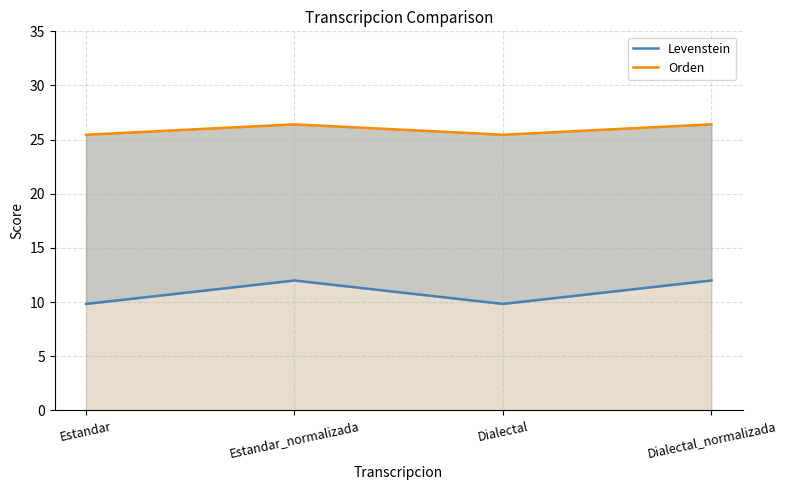

True or false: Levenstein and Orden cross at least once.

False